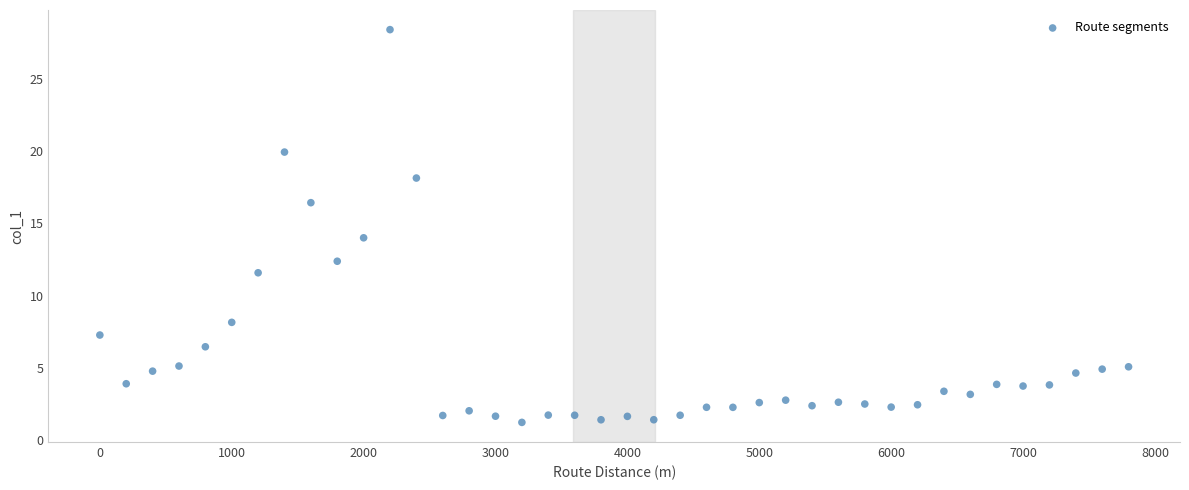

What is the range of Y values (max minus min)?

27.1